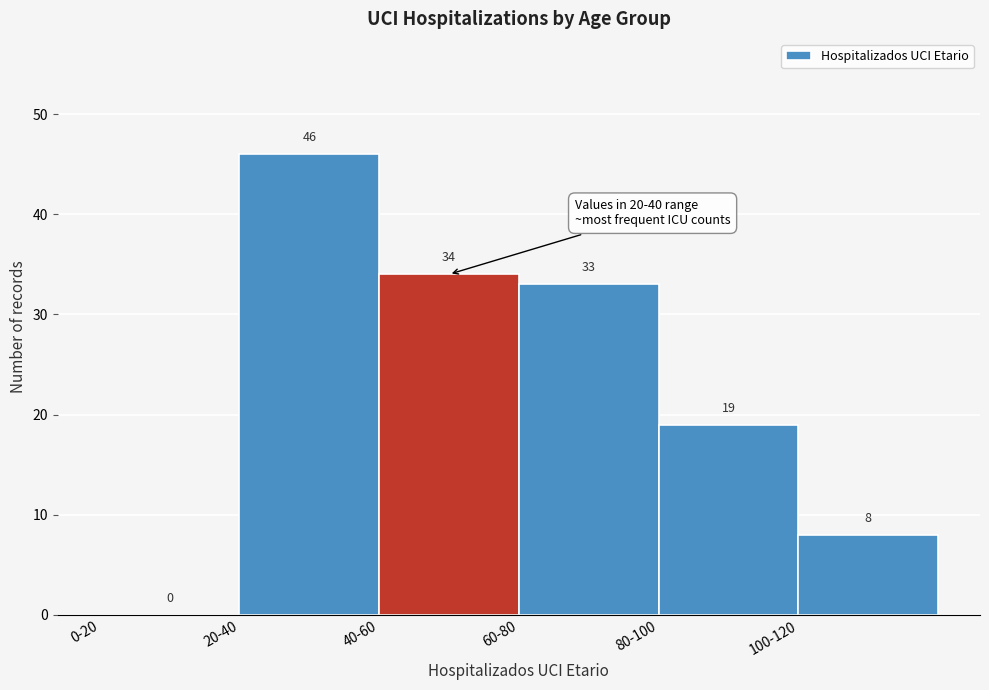

Reading left to right, list all the values displayed in this chart.

0-20=0	20-40=46	40-60=34	60-80=33	80-100=19	100-120=8